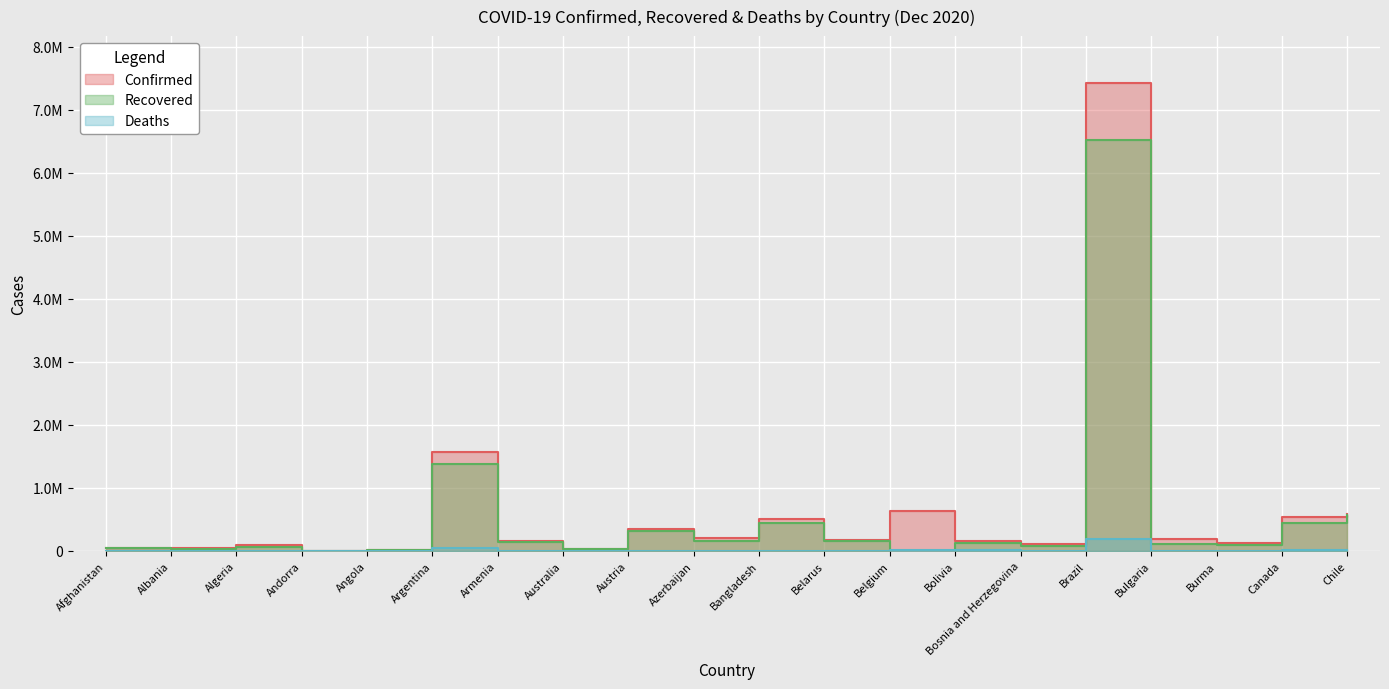

In Deaths, how many points are higher than both neighbors (excluding endpoints)?

6